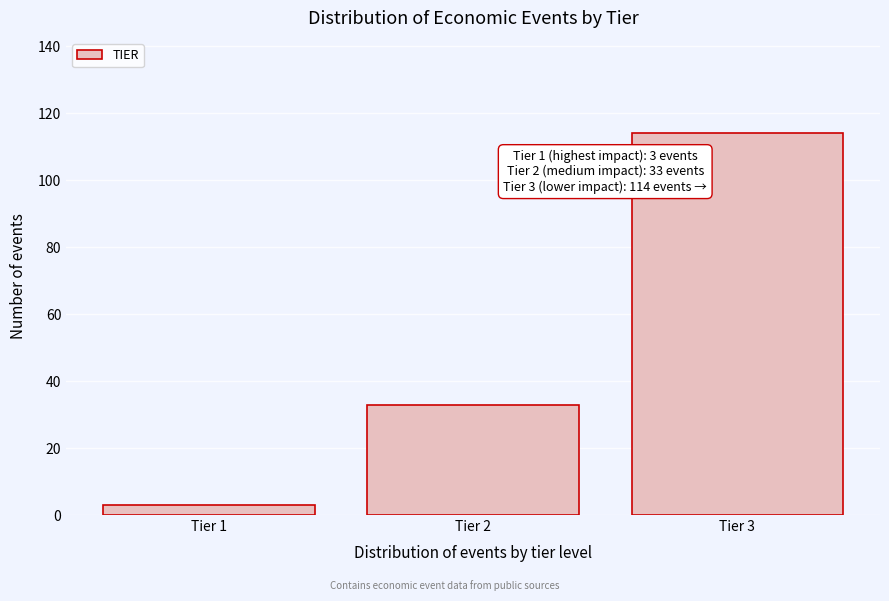

Reading left to right, what are all the values shown in this chart?

3	33	114